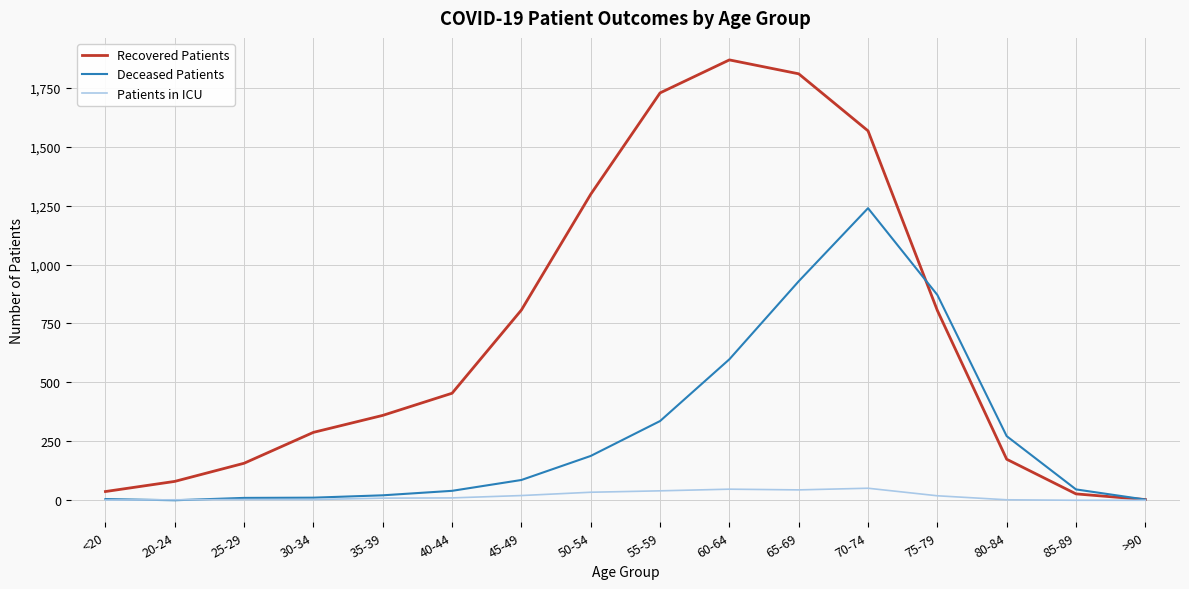

What is the difference between the highest and lowest values at 80-84?

270